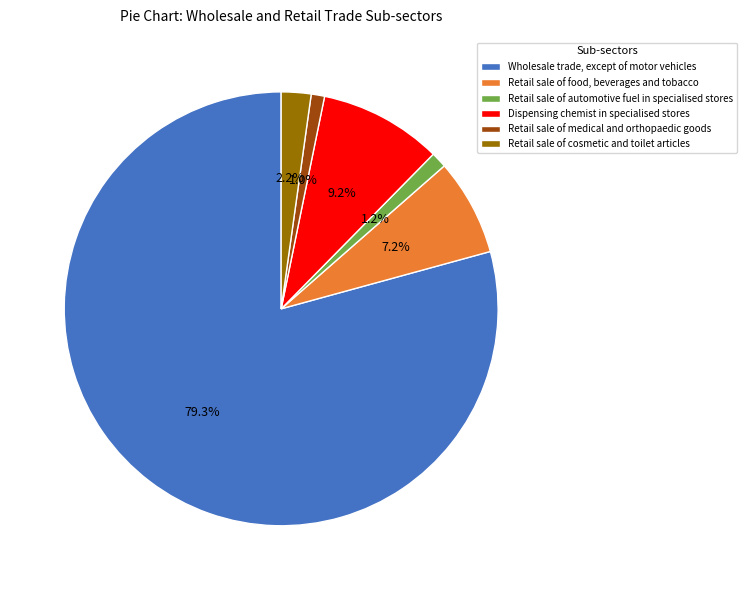

Combined, what portion of the pie is Retail sale of automotive fuel in specialised stores and Retail sale of food, beverages and tobacco?

8.4%